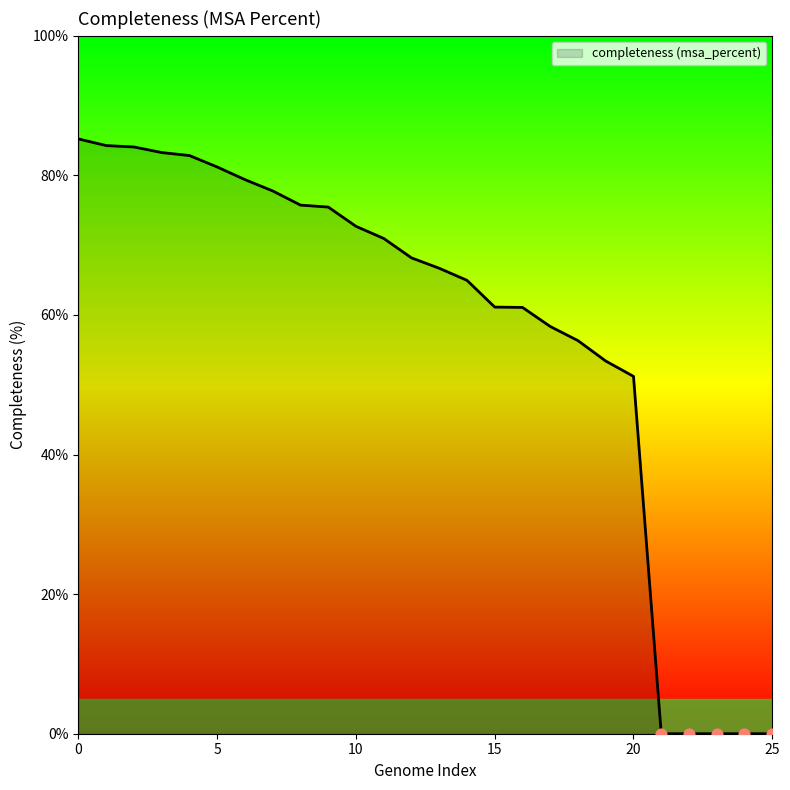

What is the difference between the maximum and minimum values?

85.2